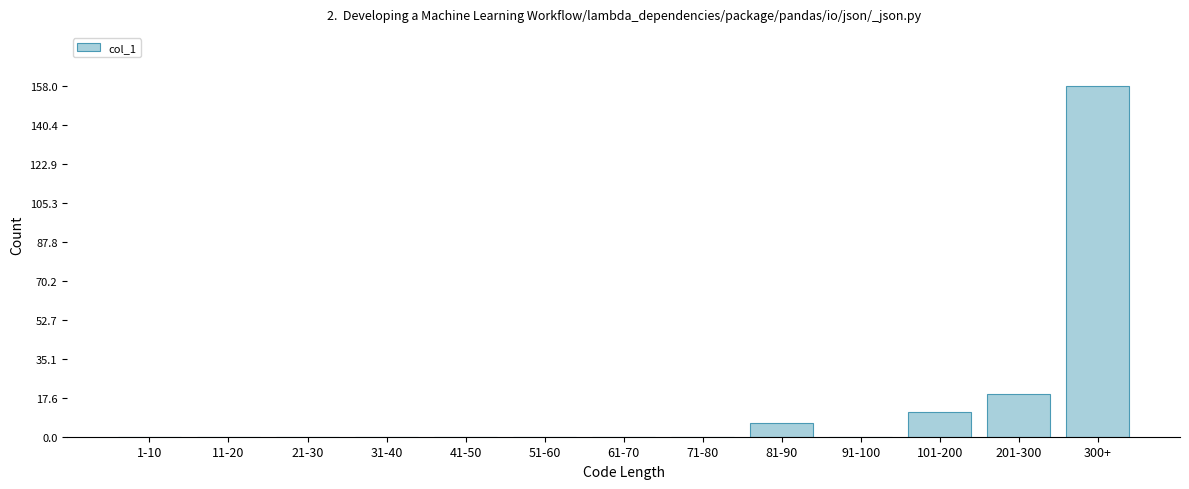

Reading left to right, extract all data points from this chart.

1-10=0	11-20=0	21-30=0	31-40=0	41-50=0	51-60=0	61-70=0	71-80=0	81-90=6	91-100=0	101-200=11	201-300=19	300+=158